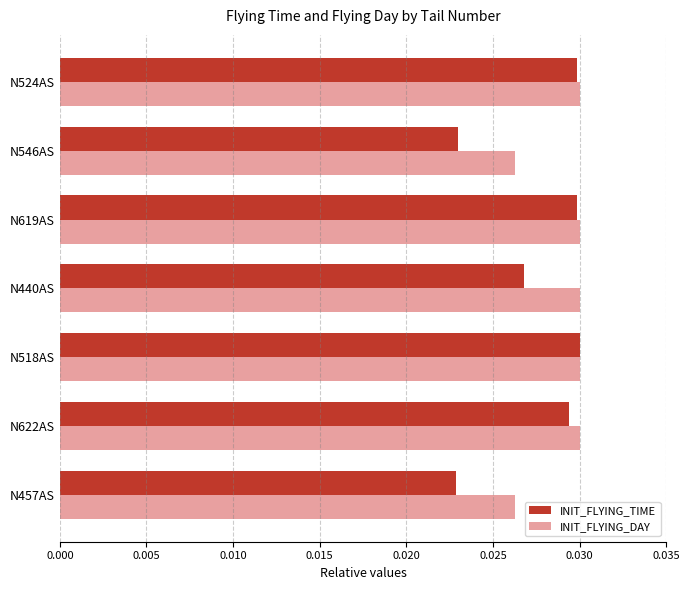

Which series has the largest total across all categories?

INIT_FLYING_DAY